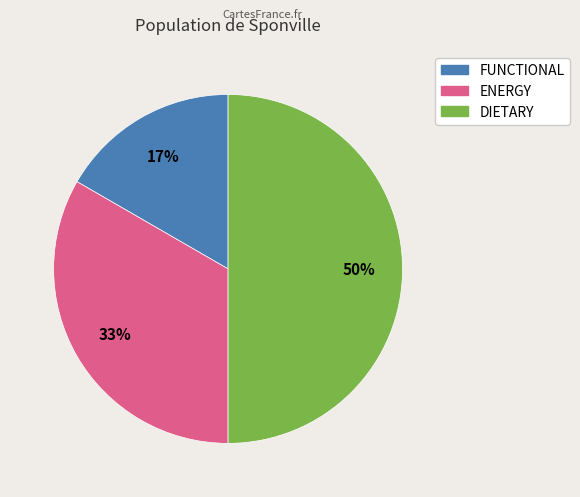

True or false: ENERGY accounts for 25% of the total.

False